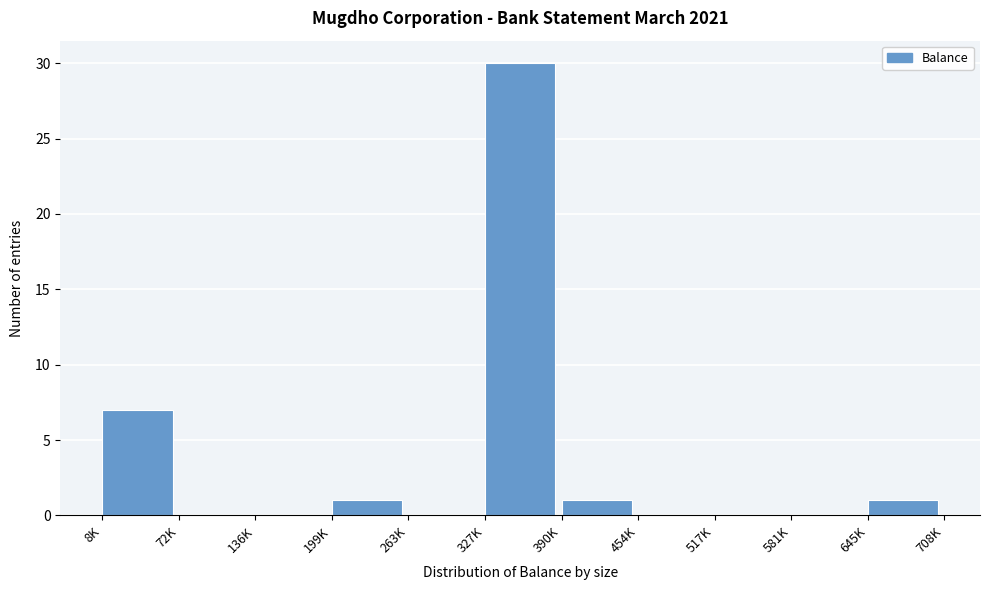

Reading left to right, extract all data points from this chart.

8K=7	72K=0	136K=0	199K=1	263K=0	327K=30	390K=1	454K=0	517K=0	581K=0	645K=1